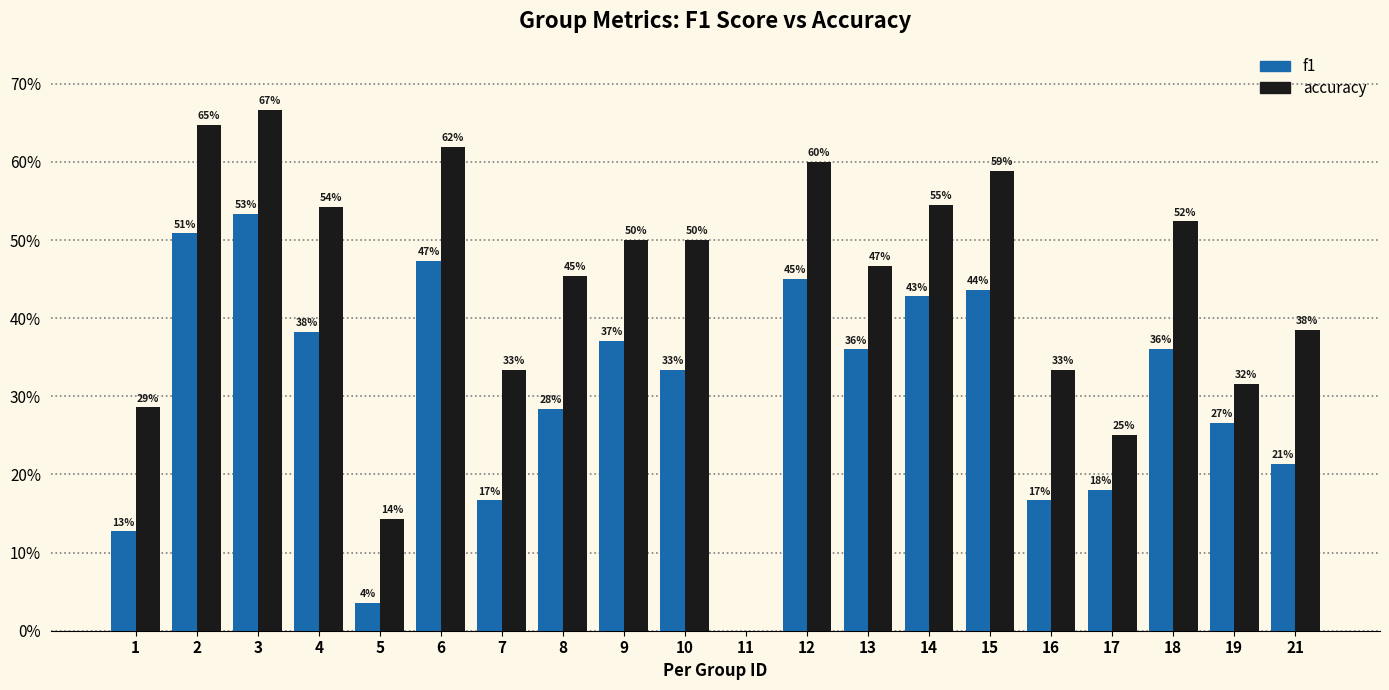

What are all the series names shown in the legend?

f1, accuracy